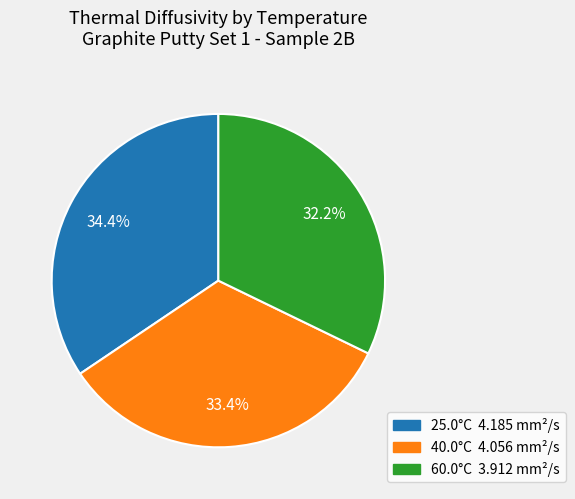

Count the number of slices in the pie.

3